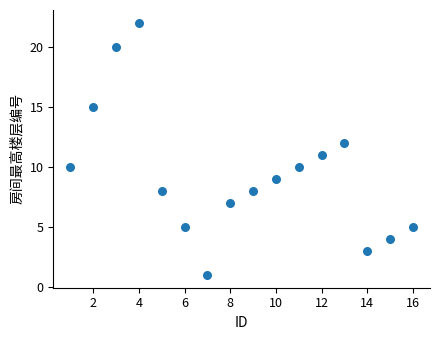

What is the range of Y values (max minus min)?

21